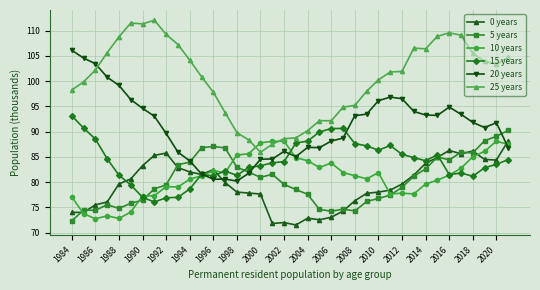

How many lines are shown in the chart?

6